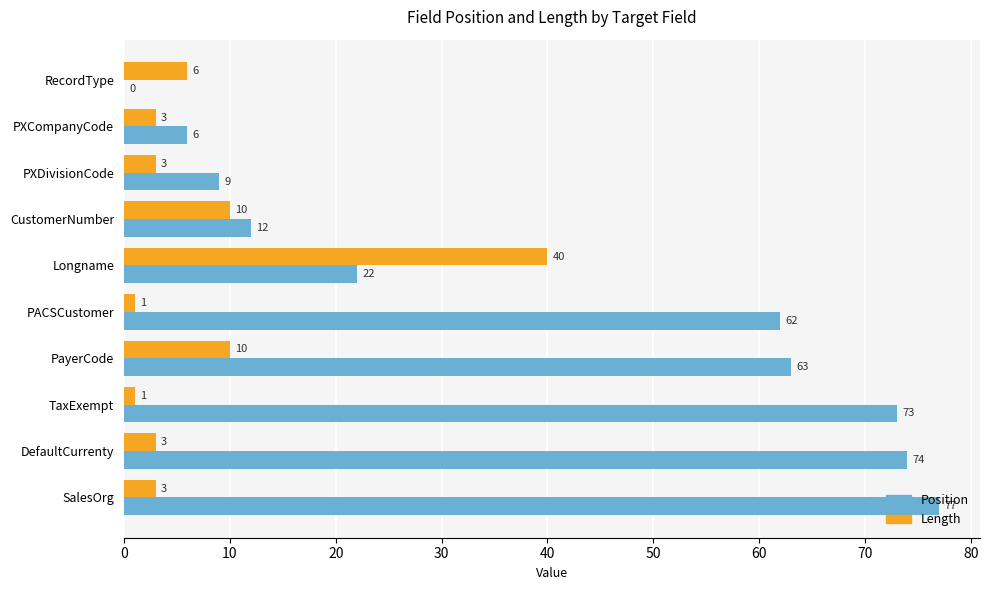

What is the sum of the Position values at DefaultCurrenty and CustomerNumber?

86